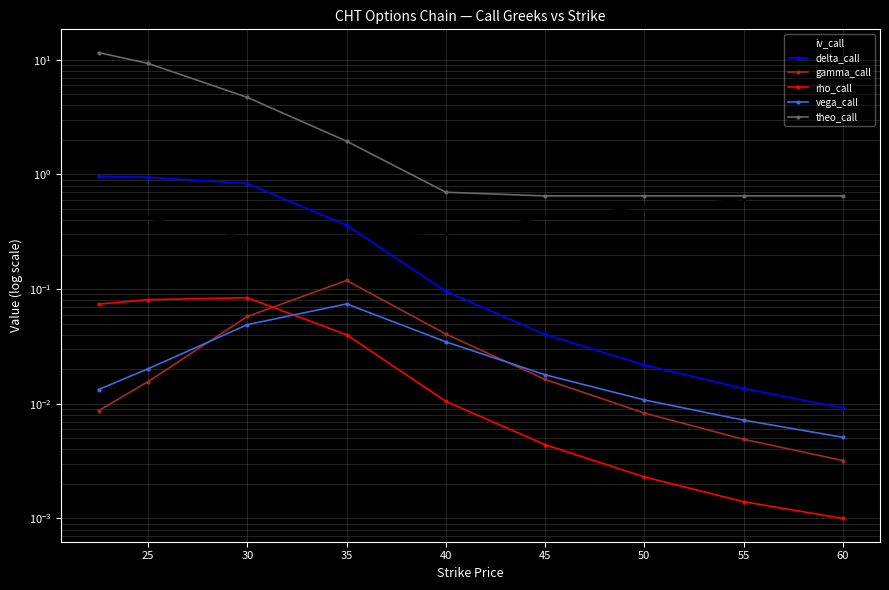

Where is the first local maximum for vega_call?

35